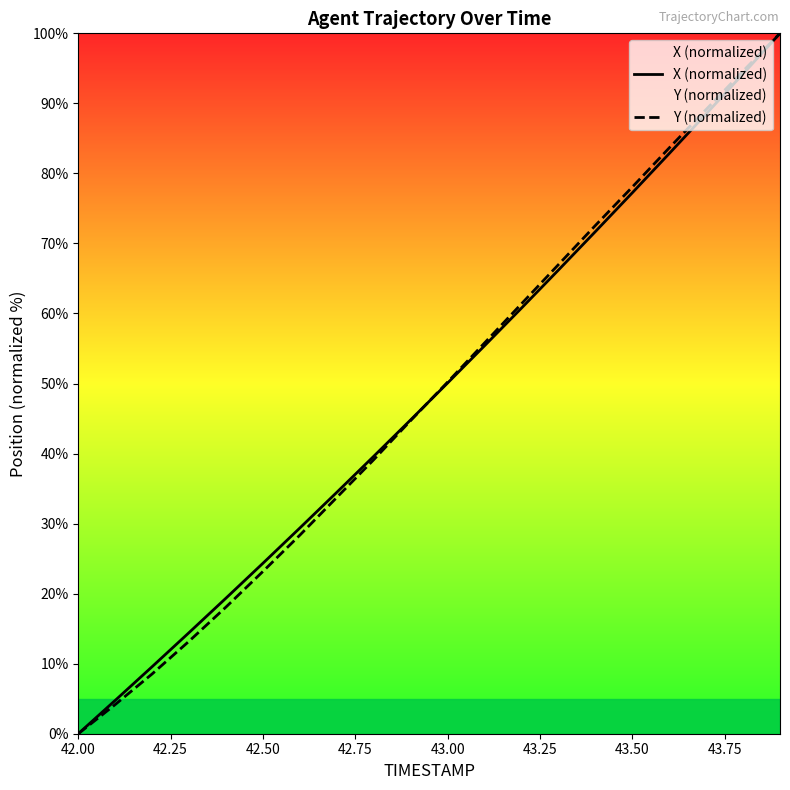

What is the difference between the maximum and minimum values in the X (normalized) series?

100.0